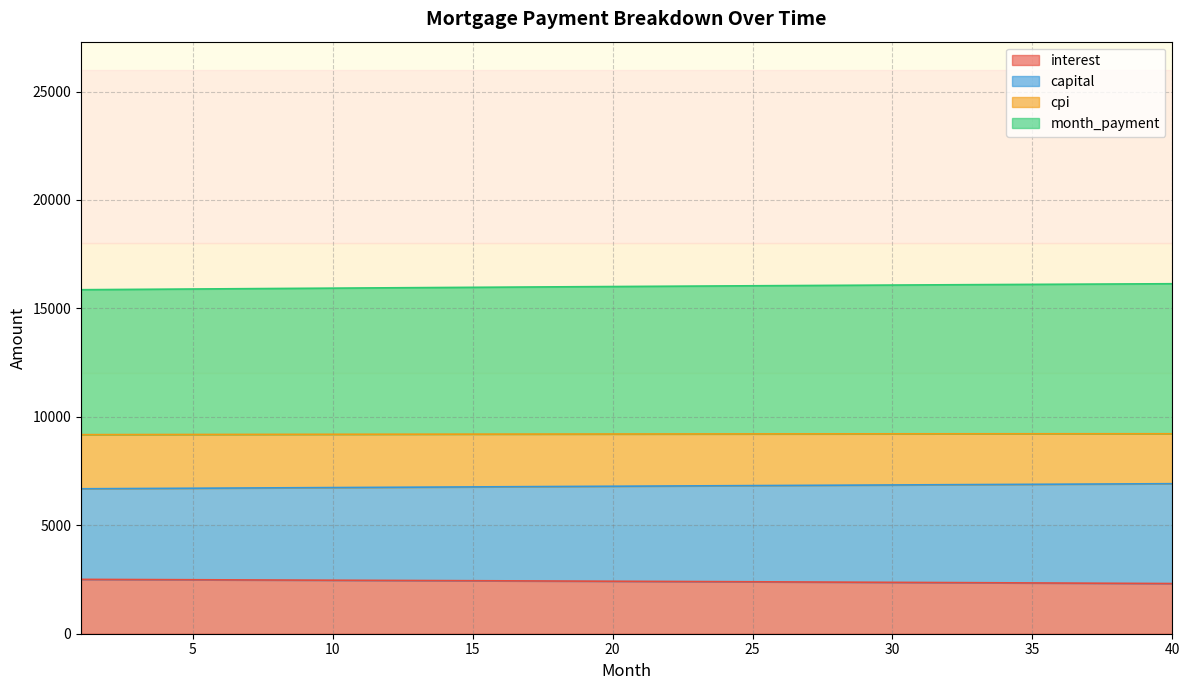

True or false: interest has a value of 986.8 at 17.

False